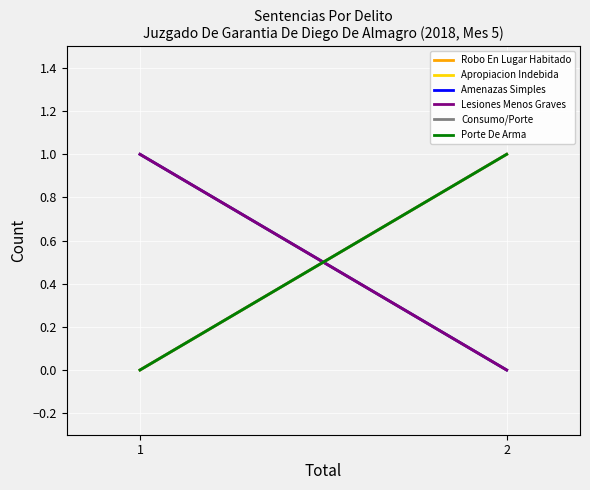

What is the difference between the Porte De Arma values at 2 and 1?

1